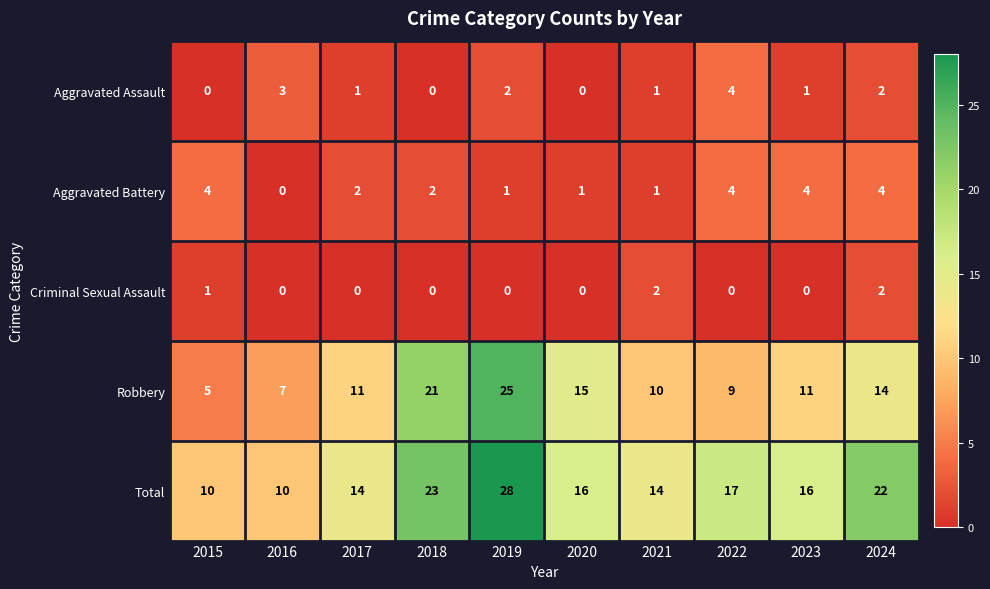

What is the total value across all series at 2024?

44